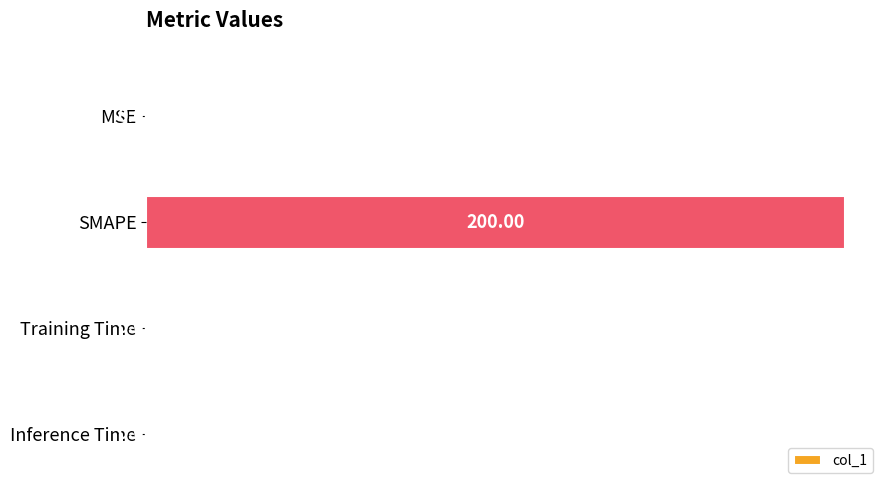

What is the sum of the values at Training Time and SMAPE?

200.0